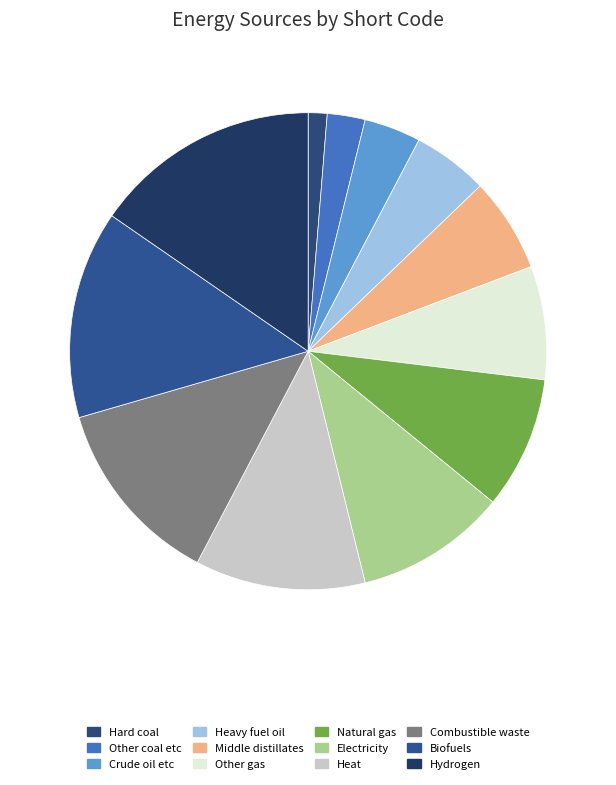

The Natural gas slice represents 14% of the pie. True or false?

False